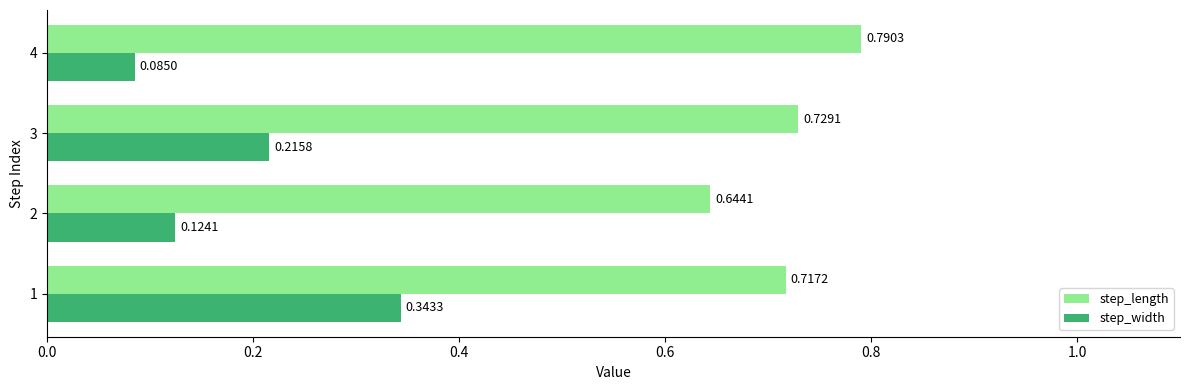

What is the sum of the step_length values at 2 and 4?

1.4